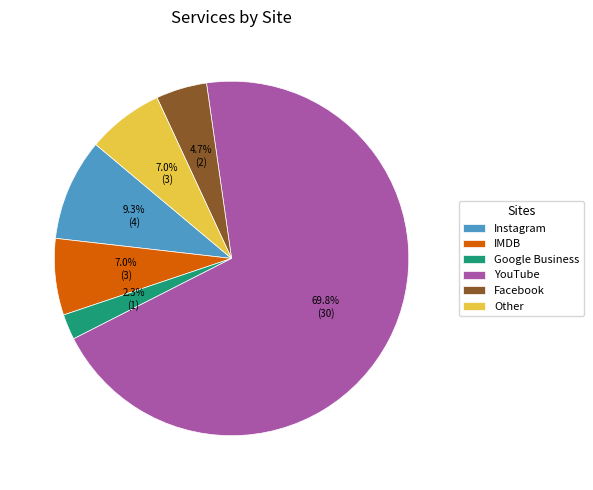

What percentage is the IMDB slice, to the nearest percent?

7%